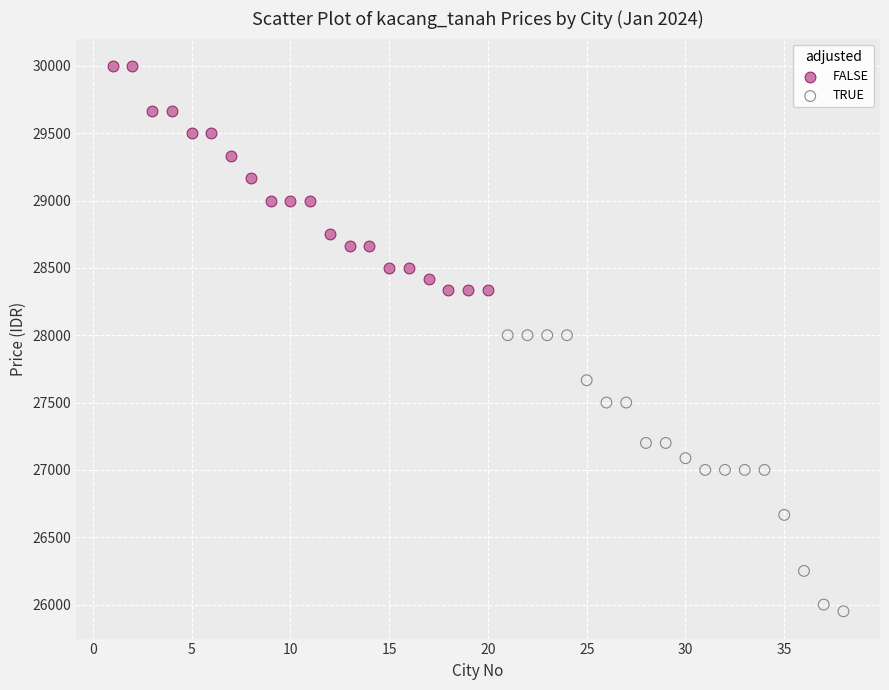

Which series has the largest Y range (max minus min)?

TRUE